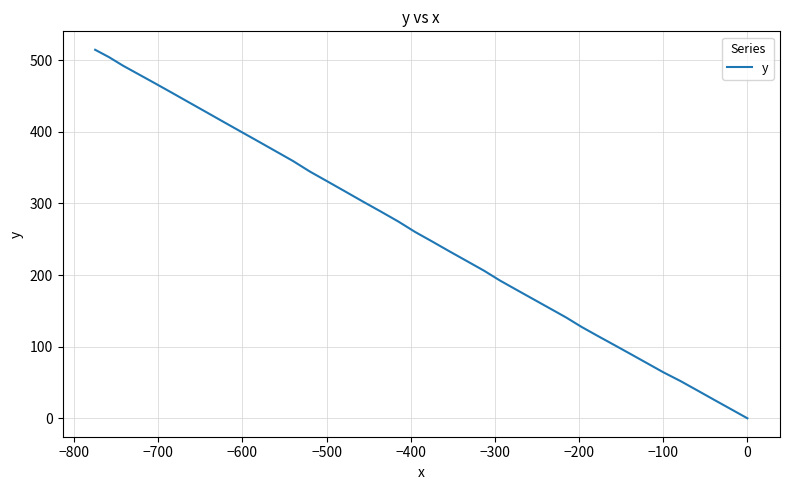

True or false: there are more than 0 points higher than both neighbors.

False